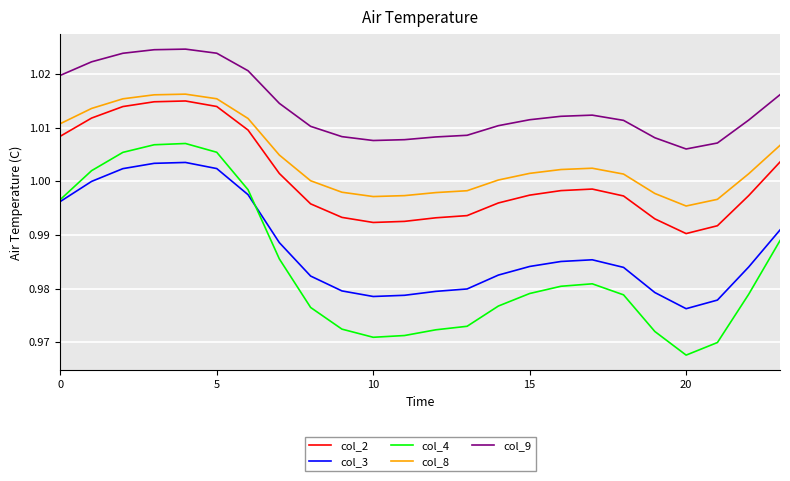

True or false: col_8 and col_4 intersect in this chart.

False